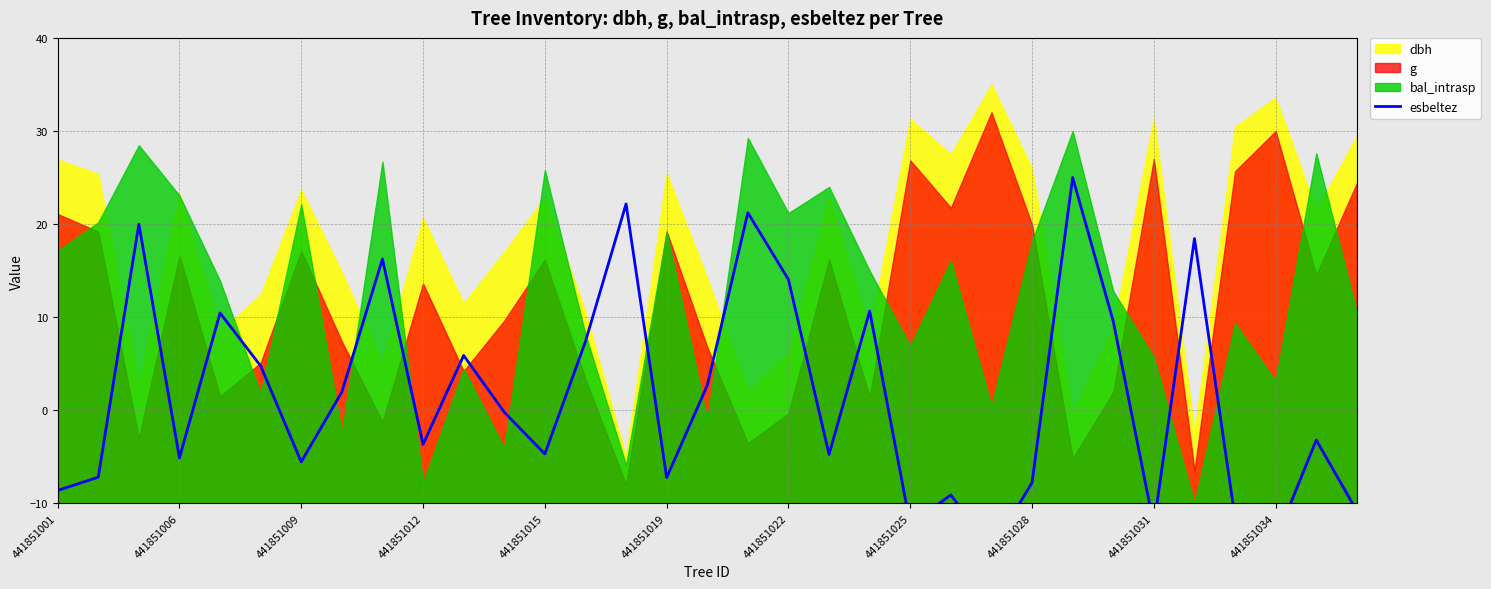

How many negative values are there?

18